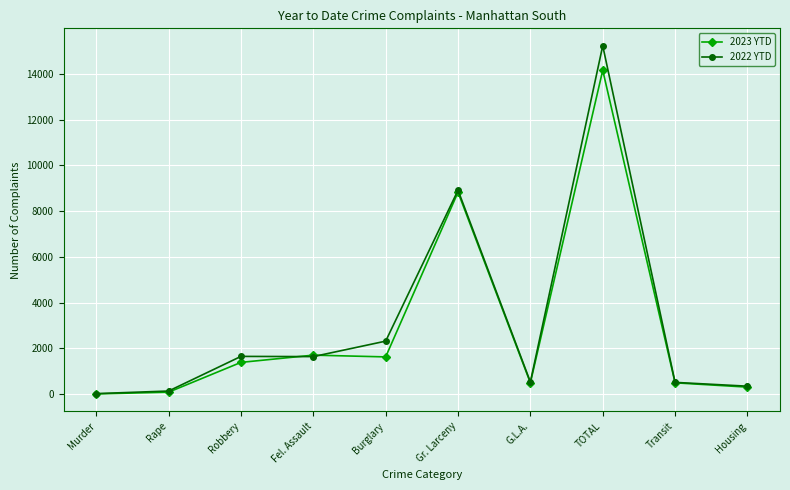

What is the spread (max minus min) of values at Housing?

41